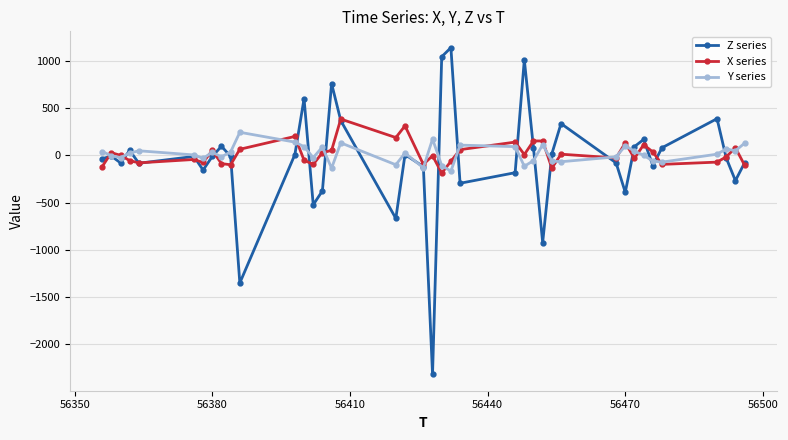

What is the highest value of the Z series series?

1140